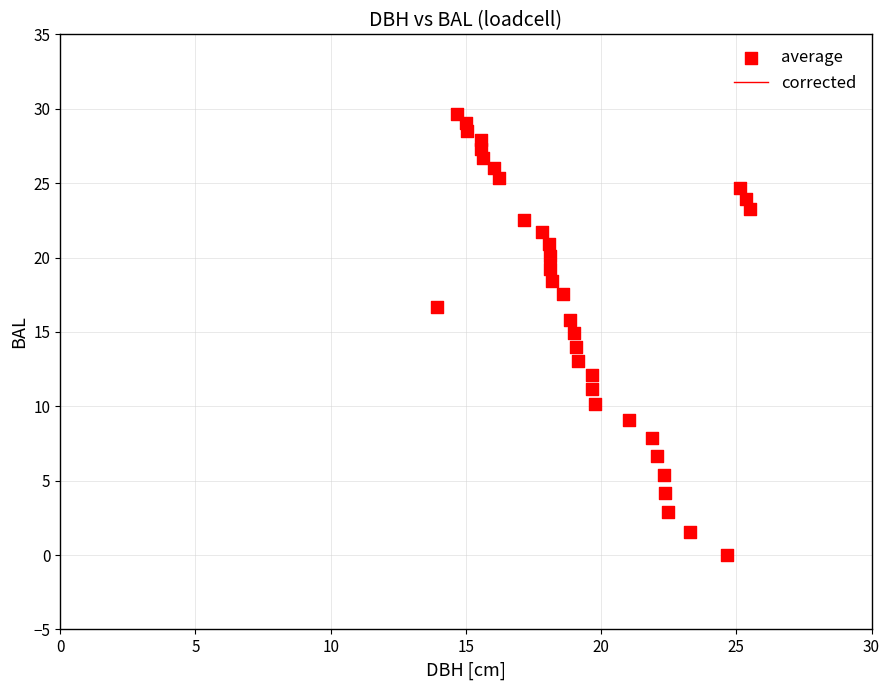

What is the range of Y values (max minus min)?

29.6